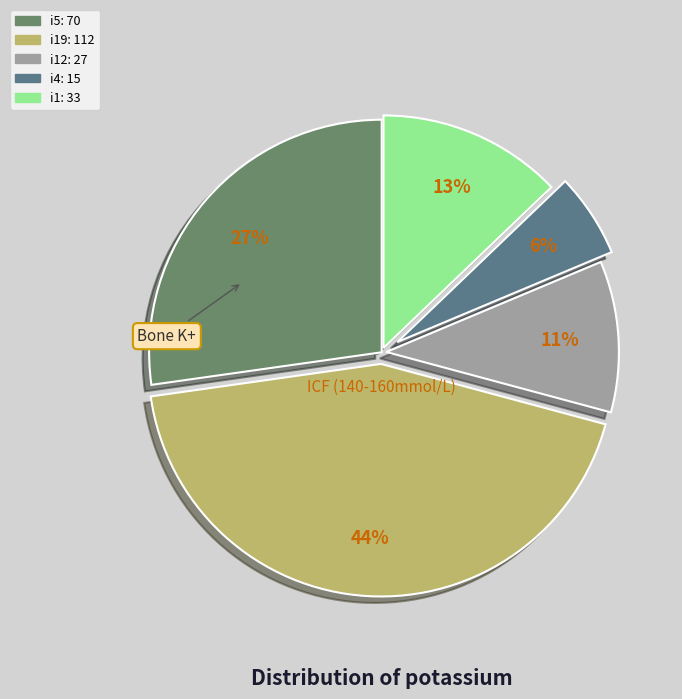

Count the number of slices in the pie.

5